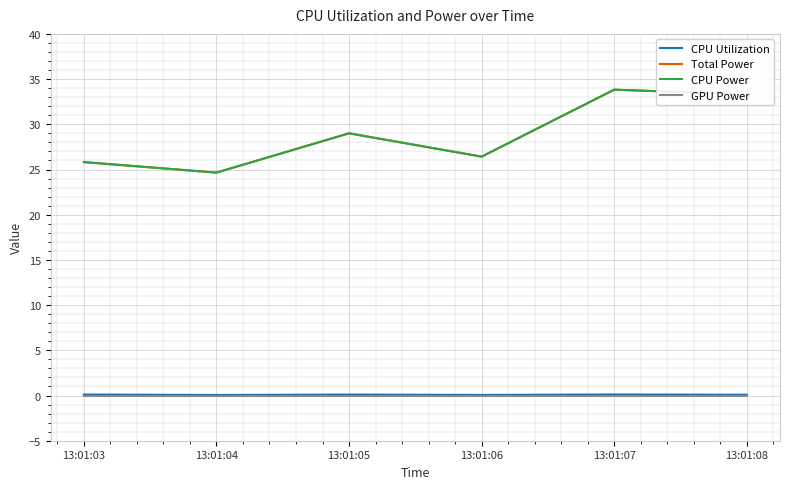

Is the value of CPU Utilization at 13:01:04 greater than the value of GPU Power at 13:01:08?

Yes